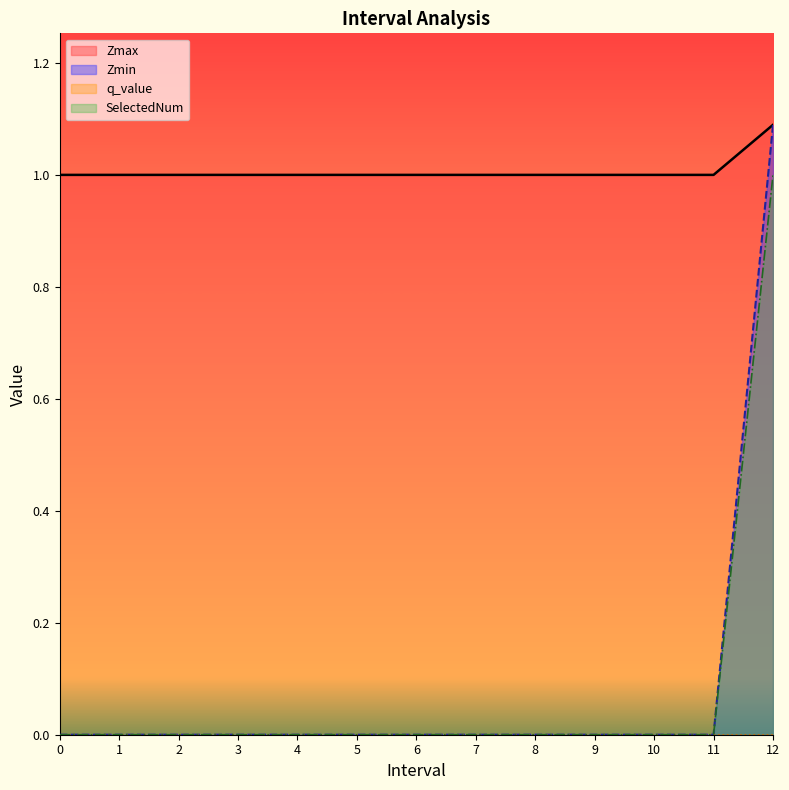

Count the Zmax values in the range 1 to 2.

13